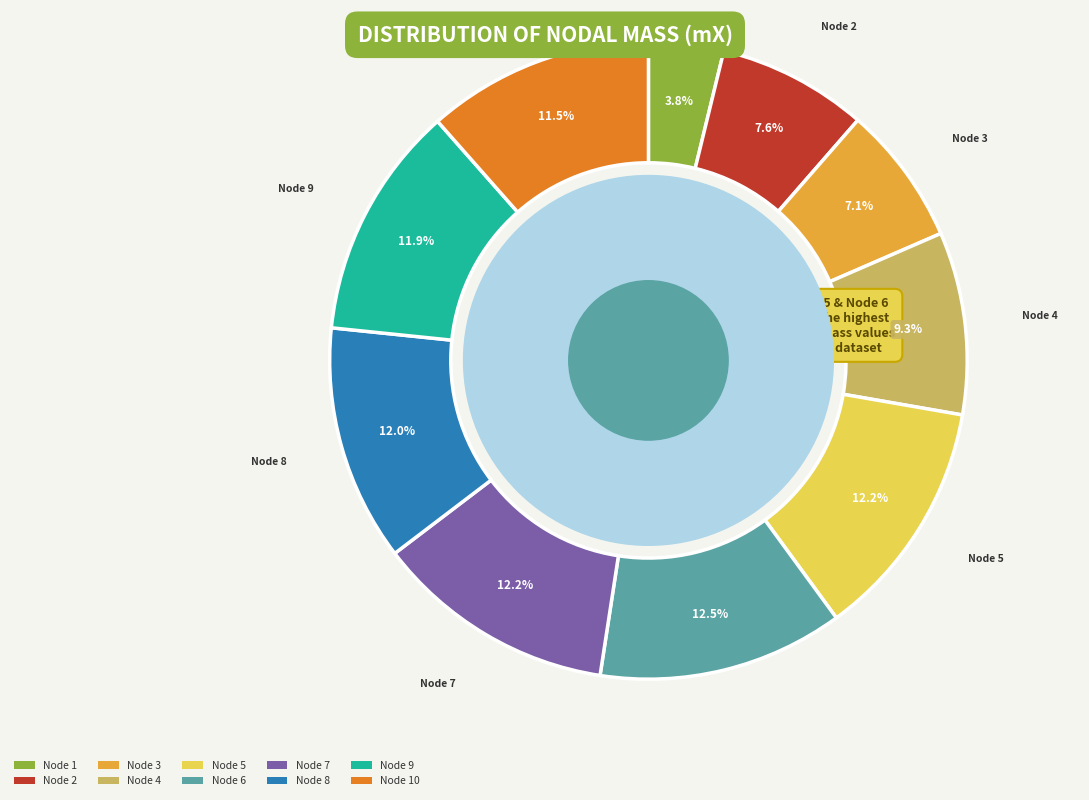

Is there any slice that represents more than half of the pie?

No